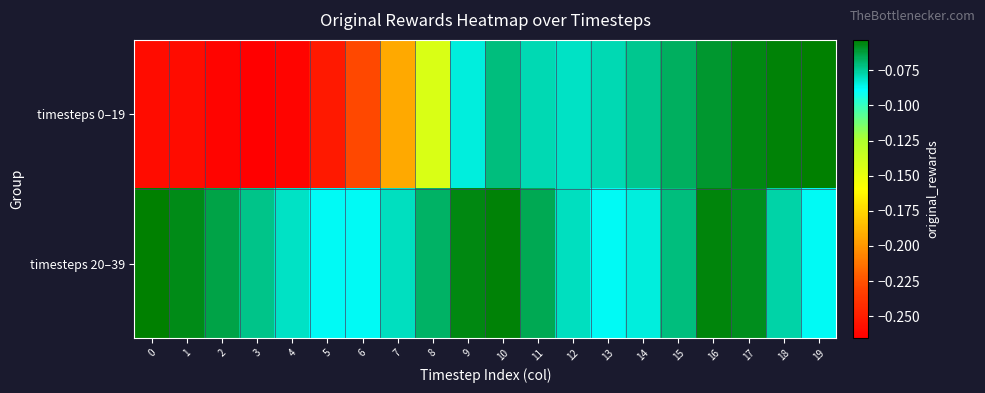

At which category is the sum across all series the highest?

17